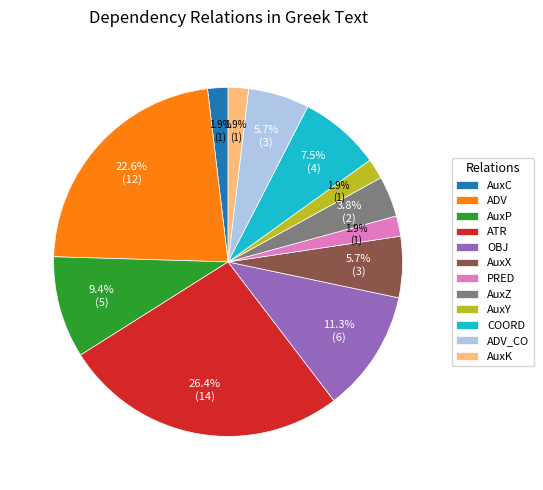

How much of the chart is everything except ADV_CO?

94.3%